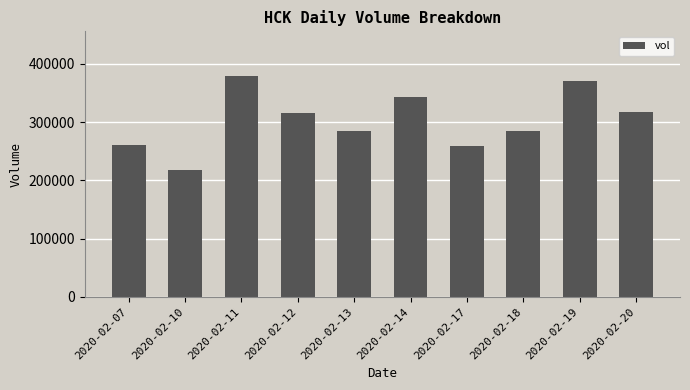

The chart shows a value of 285200 at 2020-02-18. True or false?

True